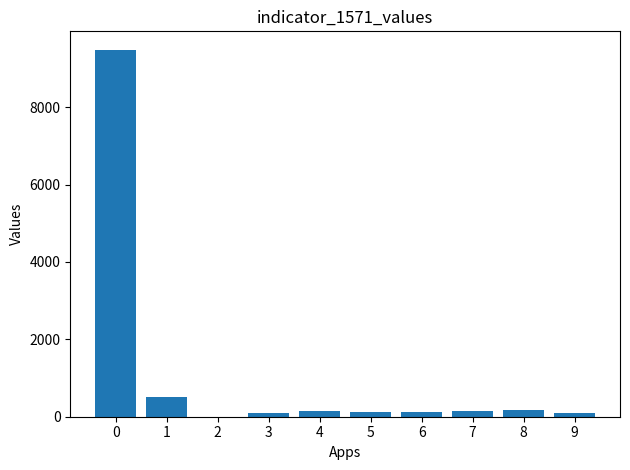

What is the sum of the values at 5 and 4?

266